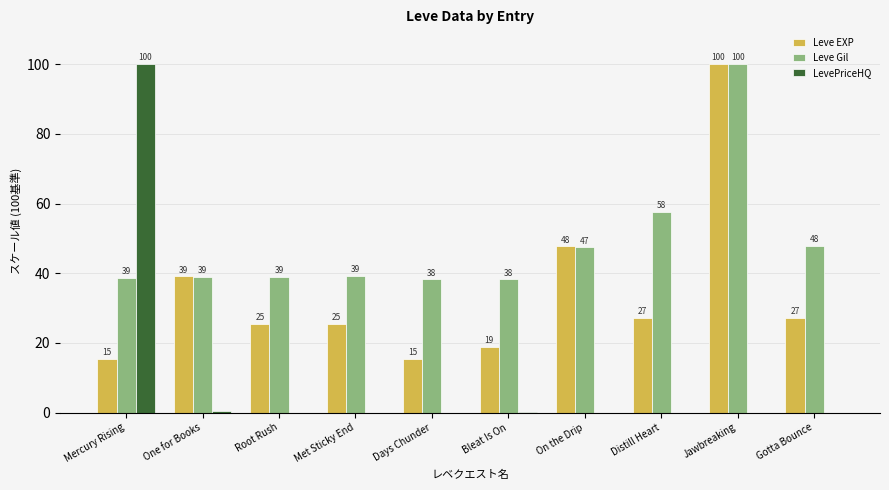

What are all the series names shown in the legend?

Leve EXP, Leve Gil, LevePriceHQ